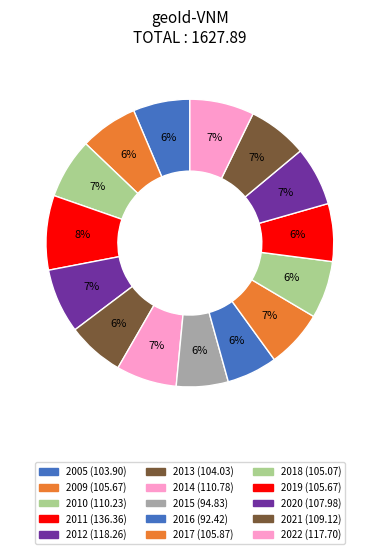

Count the number of slices in the pie.

15